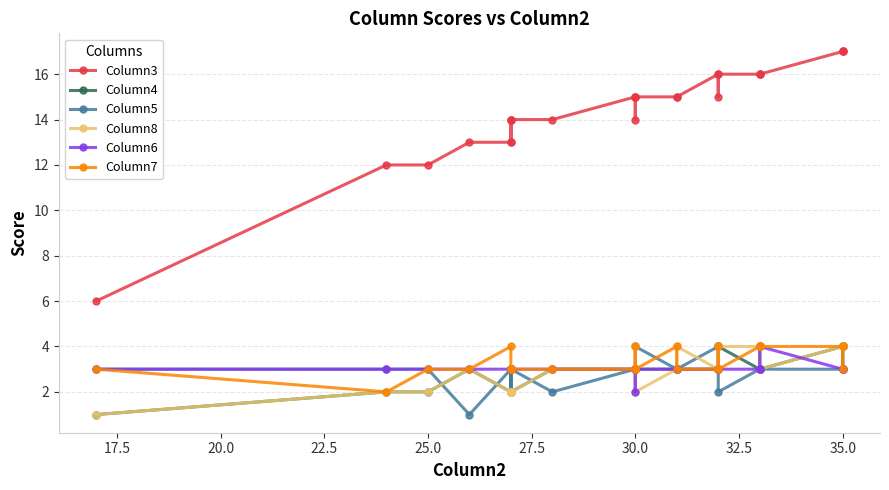

Reading left to right, what are all the values shown in this chart?

Column3: 6	12	12	13	13	14	14	13	14	14	15	14	15	15	15	15	16	15	16	16	16	16	17	17	17
Column4: 1	2	2	3	2	3	3	3	2	3	3	3	3	3	3	3	3	3	4	3	3	3	4	4	4
Column5: 3	3	3	1	3	2	2	3	3	2	3	3	3	4	3	3	4	4	2	3	4	3	3	4	3
Column8: 1	2	2	3	2	2	2	2	2	3	3	3	4	2	3	4	3	3	4	4	3	3	4	4	4
Column6: 3	3	3	3	3	3	3	3	3	3	3	3	2	3	3	3	3	3	3	3	3	4	3	3	3
Column7: 3	2	3	3	4	3	3	3	3	3	3	4	3	3	4	3	3	4	3	4	4	4	4	3	4